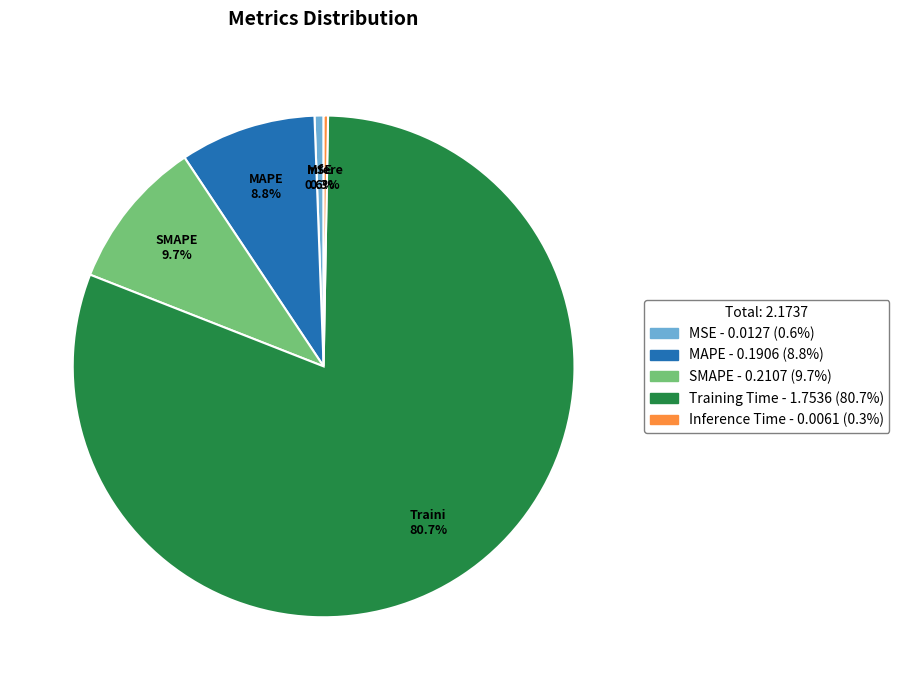

Does Inference Time represent more than half of the total?

No